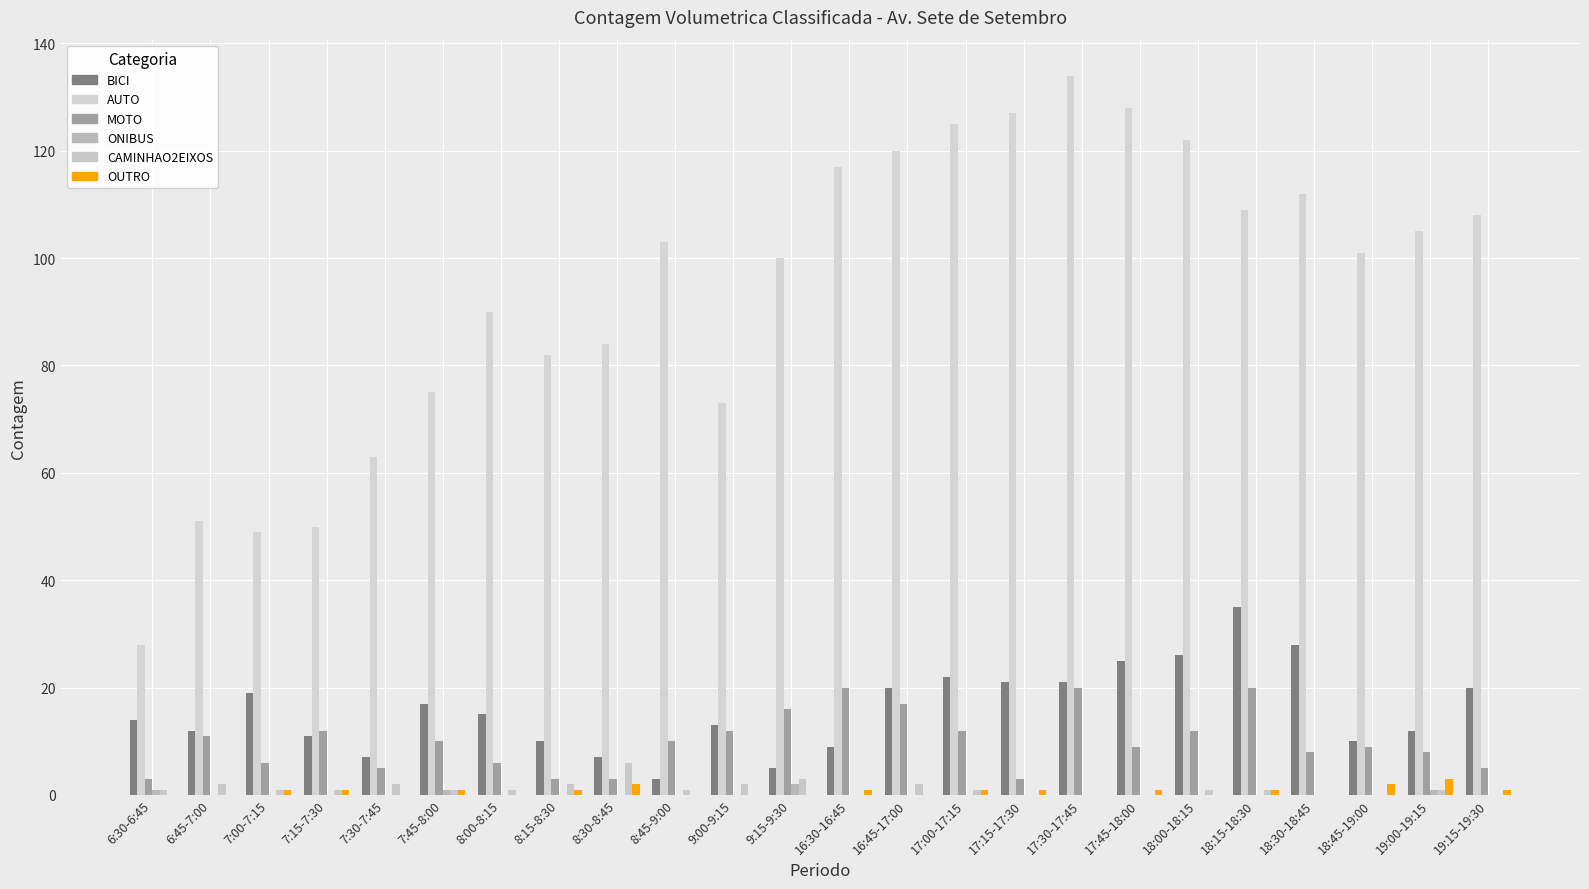

Which series has the widest spread of values?

AUTO